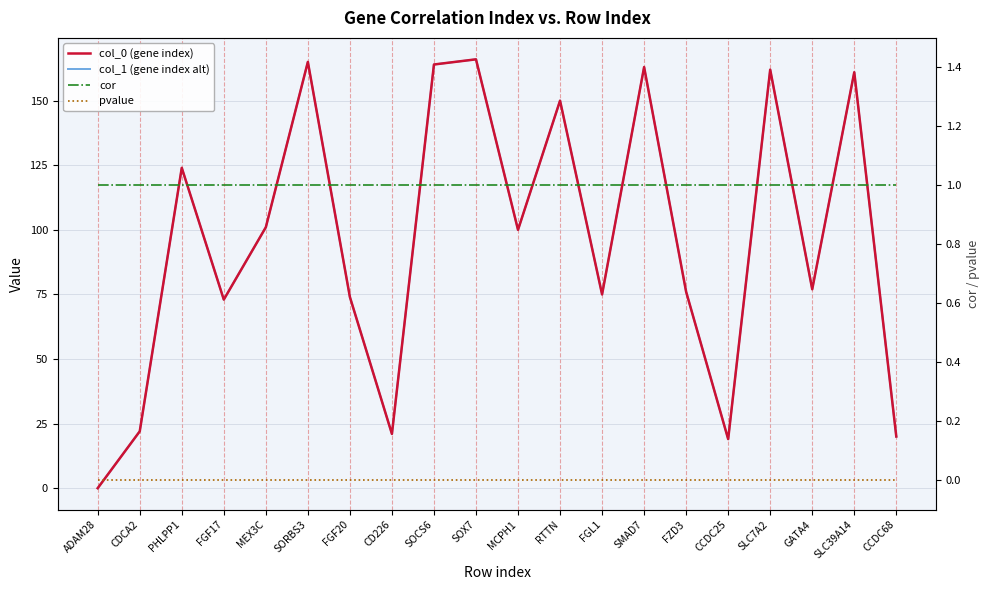

What are all the series names shown in the legend?

col_0 (gene index), col_1 (gene index alt), cor, pvalue